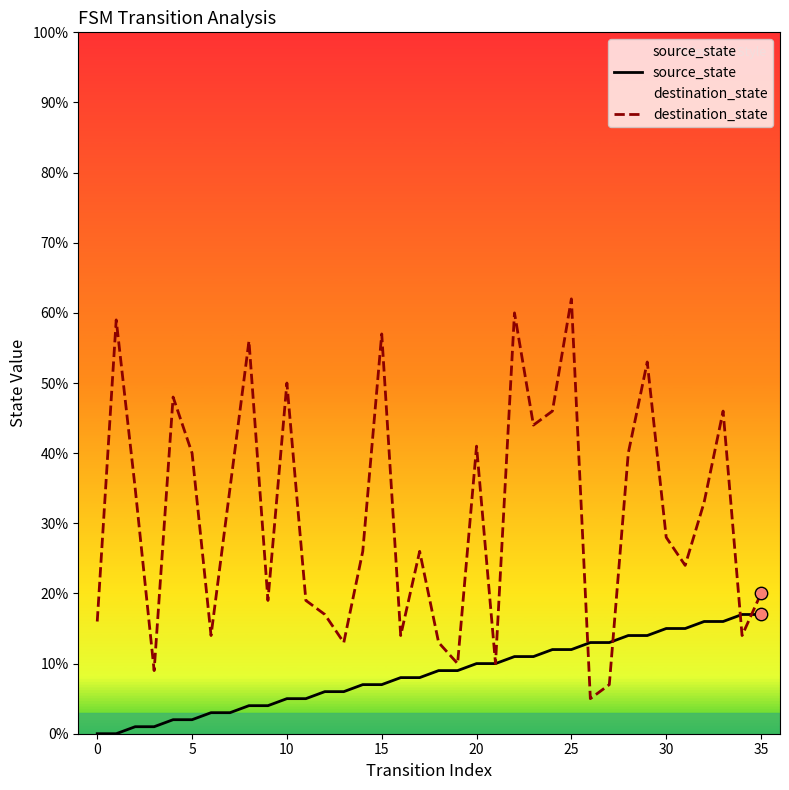

At which category is the sum across all series the highest?

25